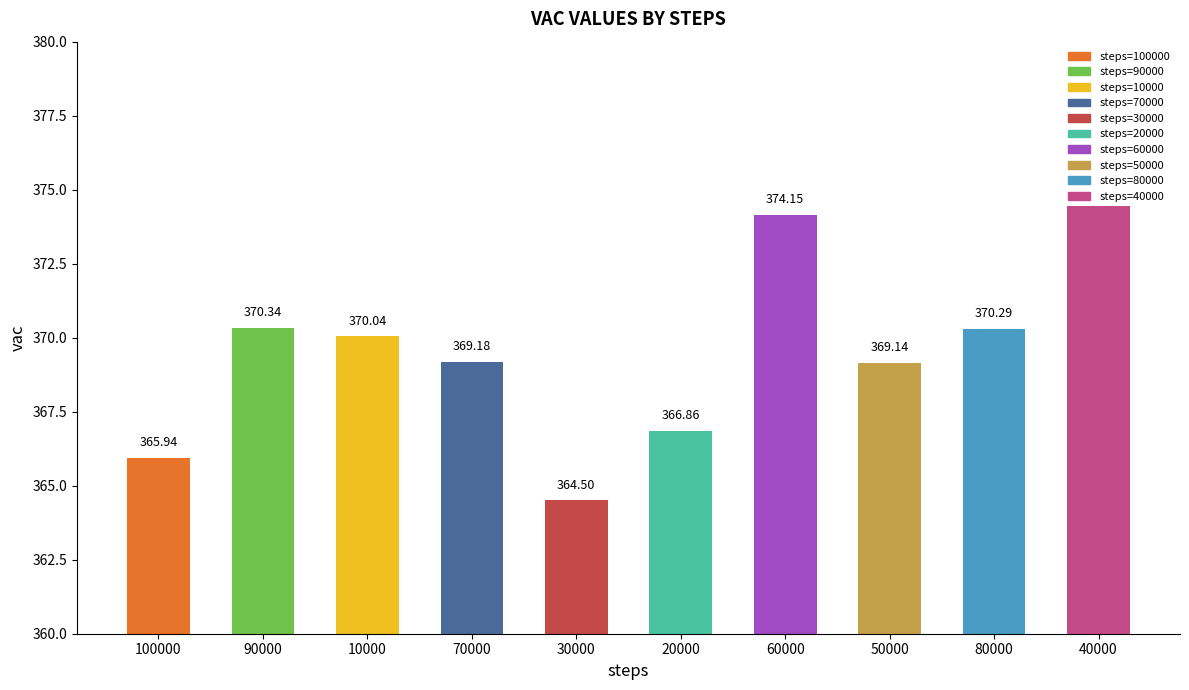

The chart shows a value of 364.5 at 30000. True or false?

True